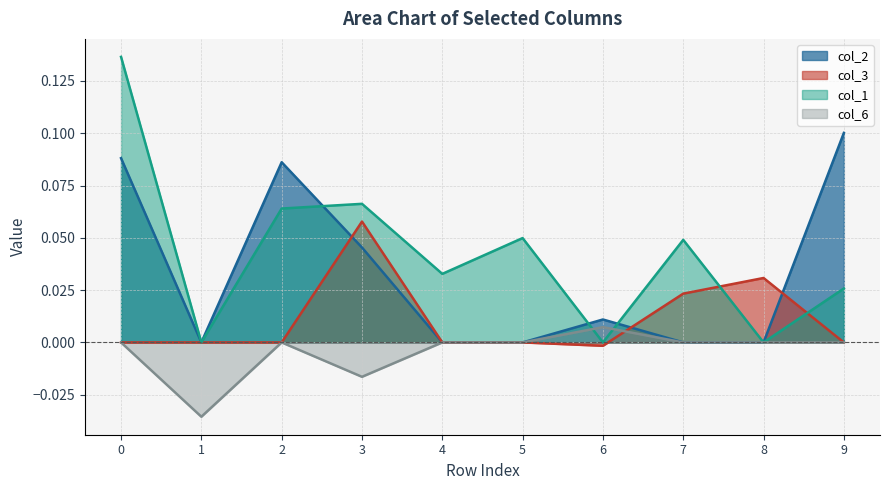

What is the greatest value displayed?

0.1